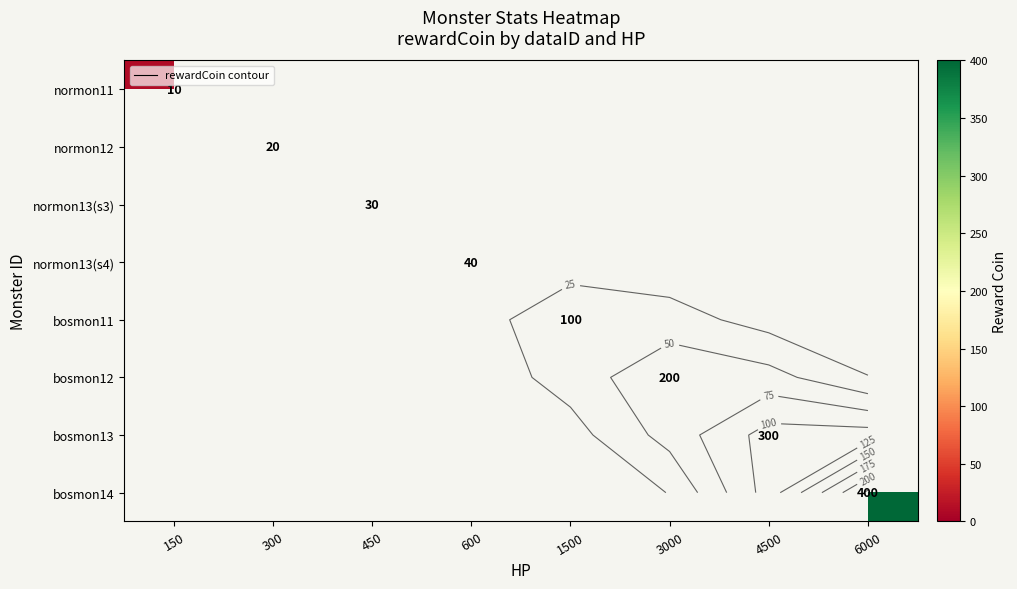

What is the maximum value shown in the chart?

400.0